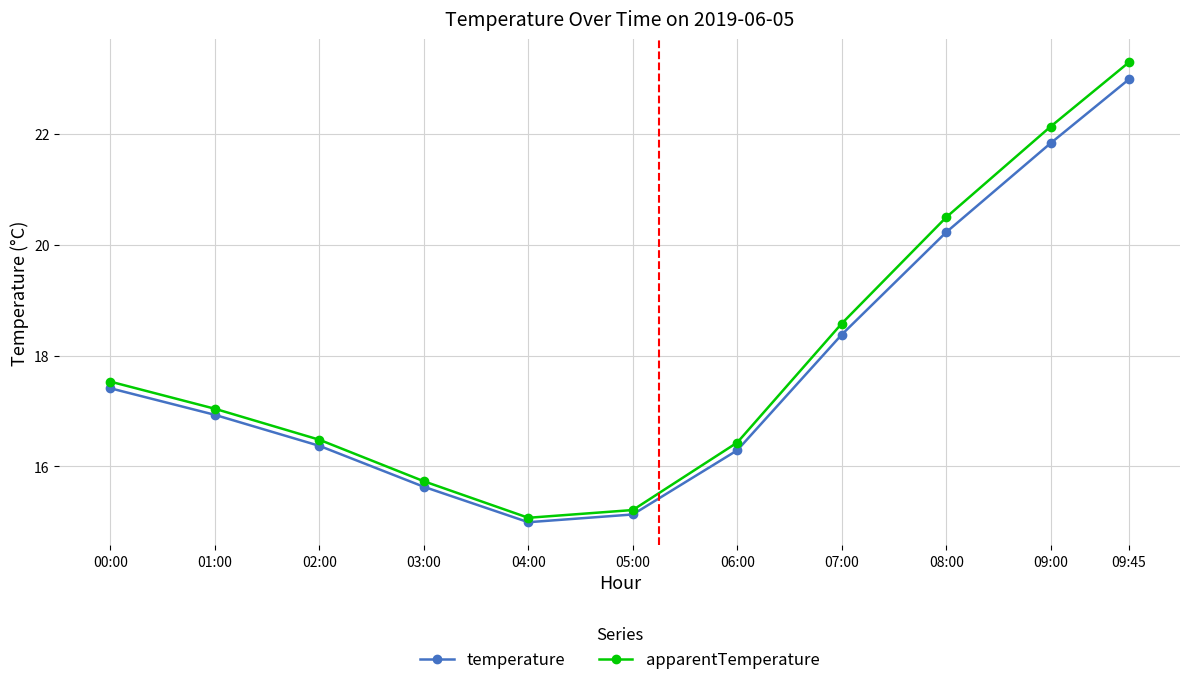

Where is apparentTemperature nearest to the value 19?

07:00